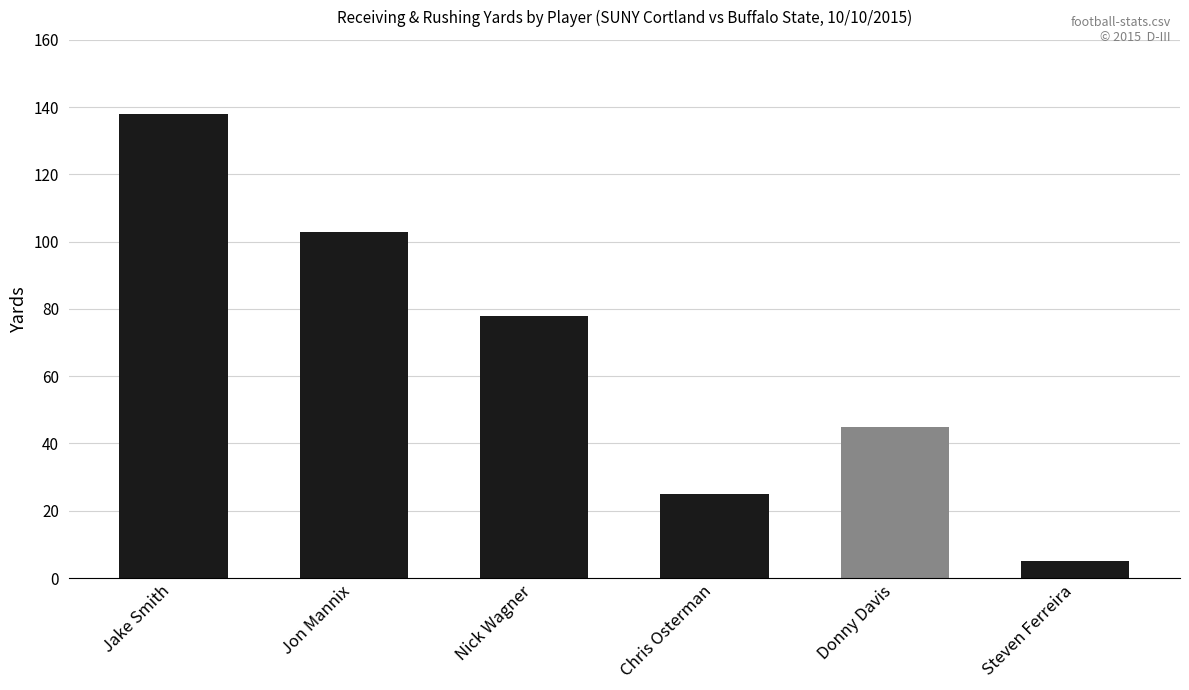

Is it true that the value at Jon Mannix is 72?

False